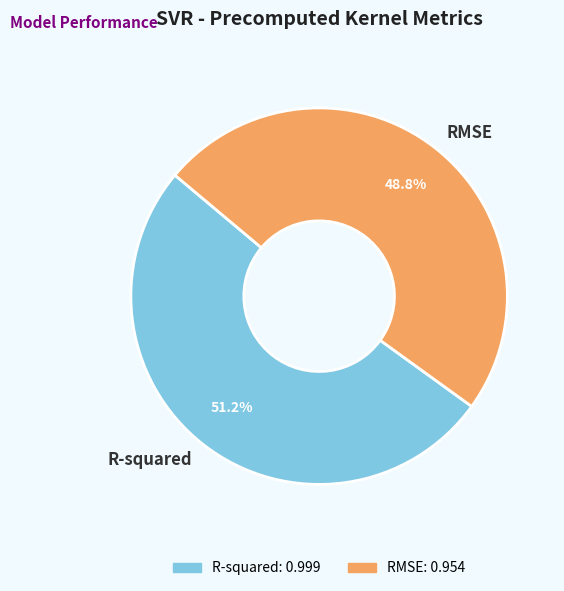

Which slice is the largest?

R-squared